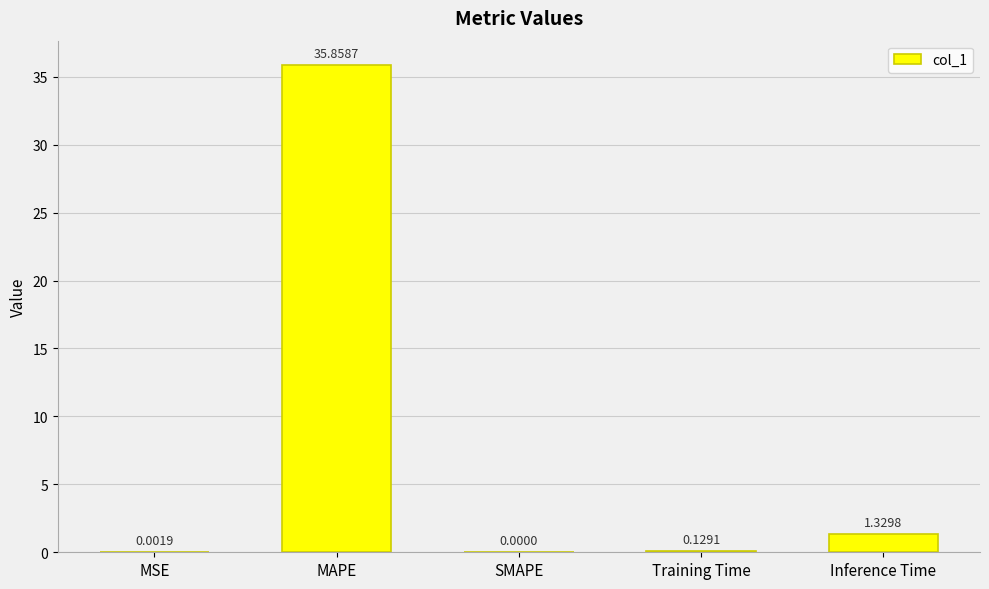

Is it true that the value at SMAPE is 22.6?

False